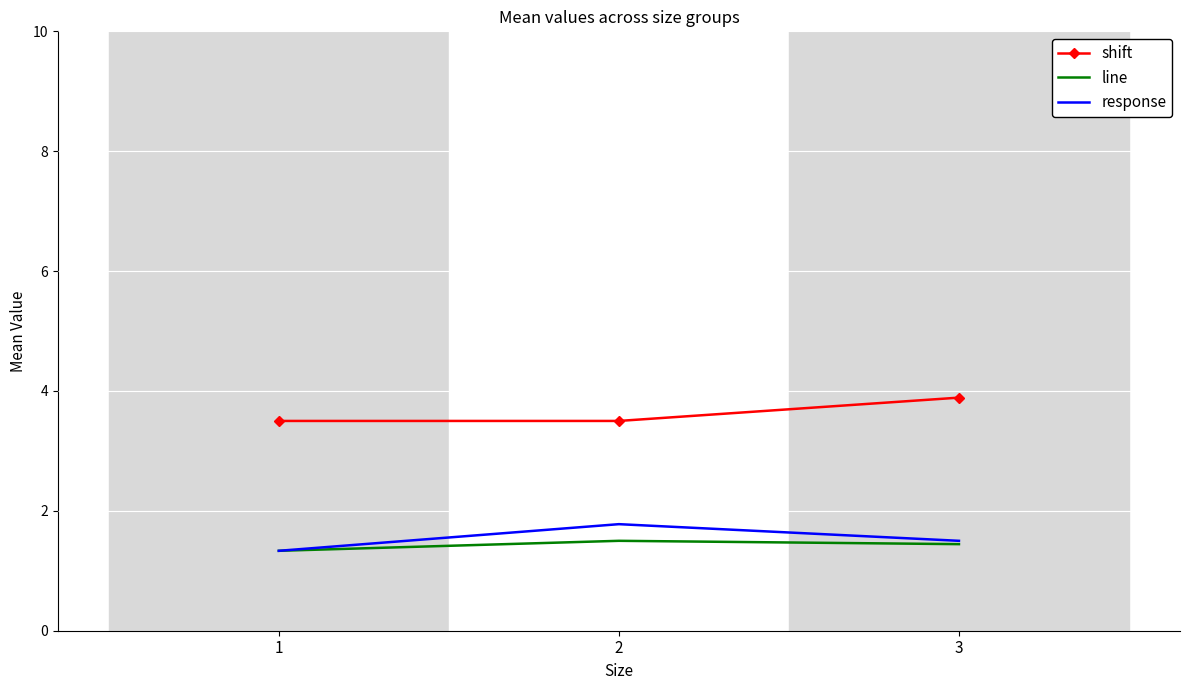

Is the value of shift at 1 greater than the value of response at 3?

Yes